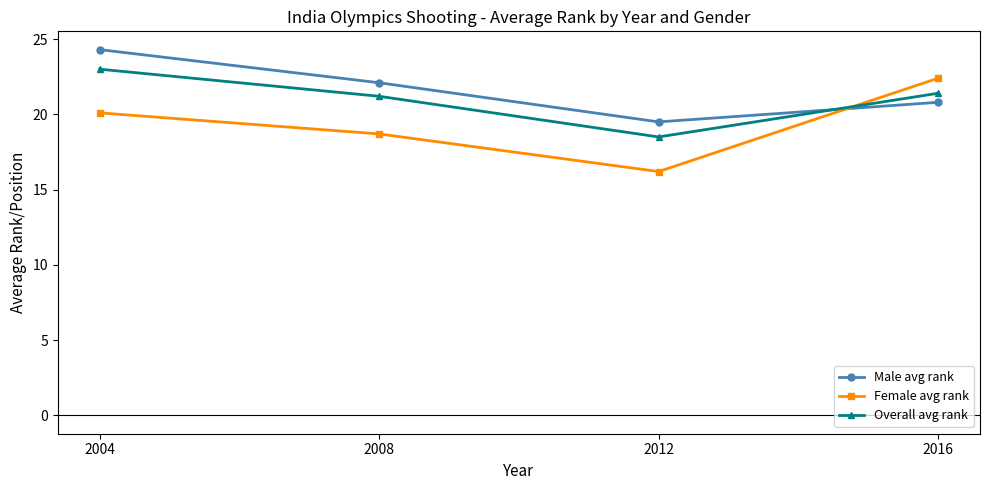

Reading right to left, extract all data points from this chart.

Male avg rank: 2016=20.8	2012=19.5	2008=22.1	2004=24.3
Female avg rank: 2016=22.4	2012=16.2	2008=18.7	2004=20.1
Overall avg rank: 2016=21.4	2012=18.5	2008=21.2	2004=23.0